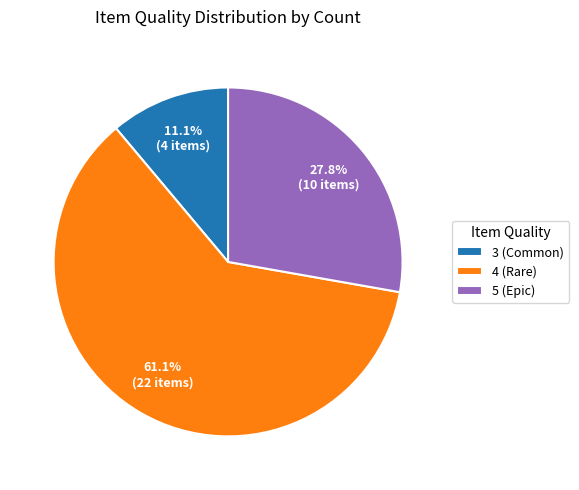

Rank the categories by value from lowest to highest.

3 (Common), 5 (Epic), 4 (Rare)